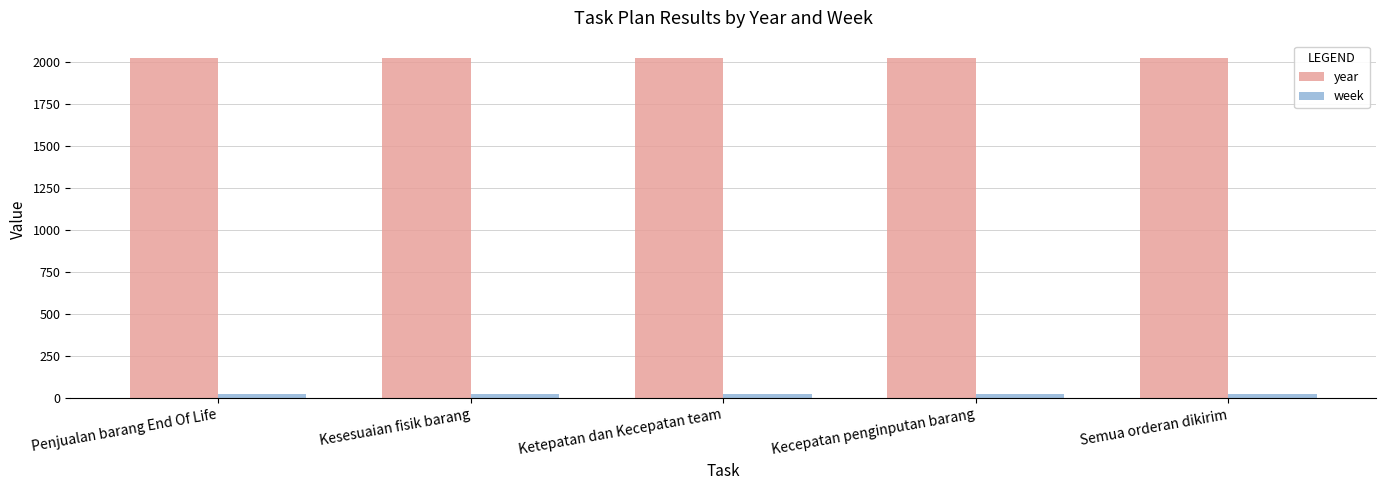

Is it true that year equals 2023 at Kecepatan penginputan barang?

True